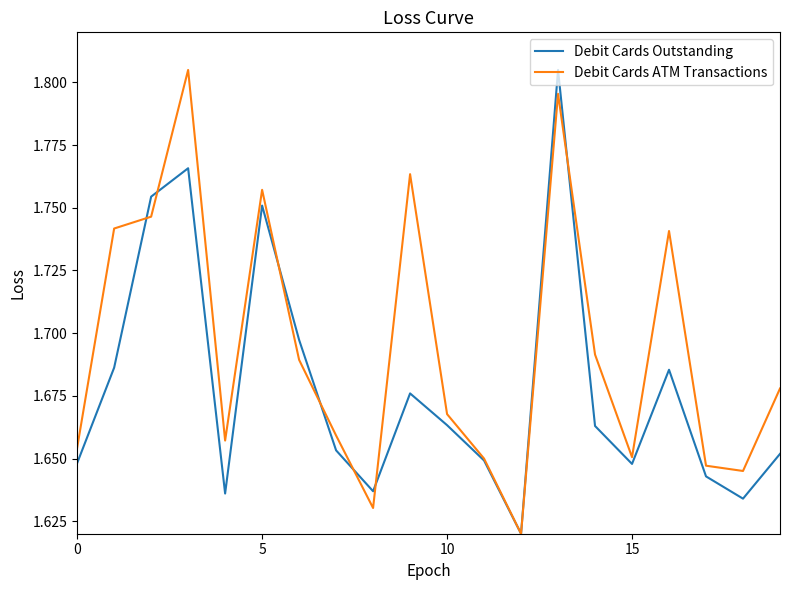

Which series has the largest total across all categories?

Debit Cards ATM Transactions